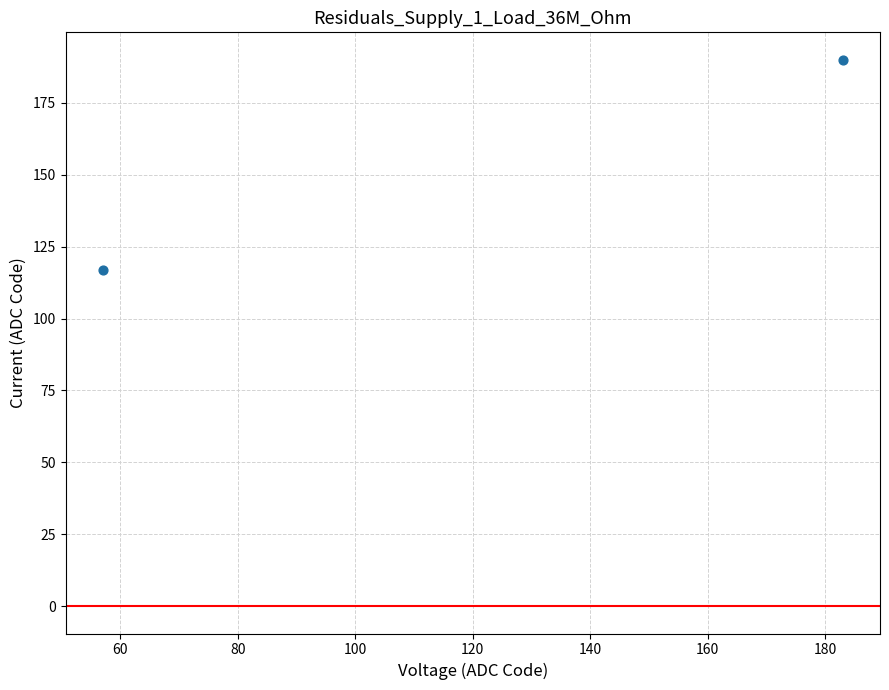

What is the average Y value?

154